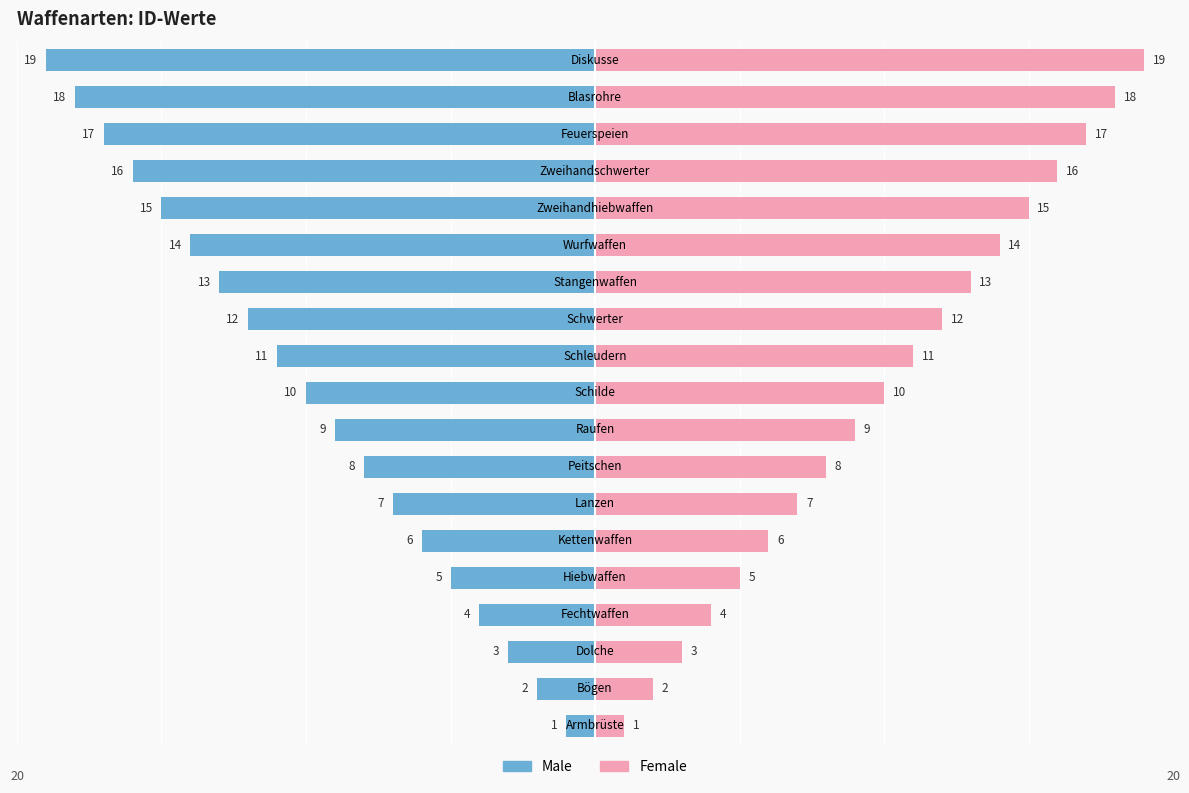

How many data points in Female are less than 10?

9